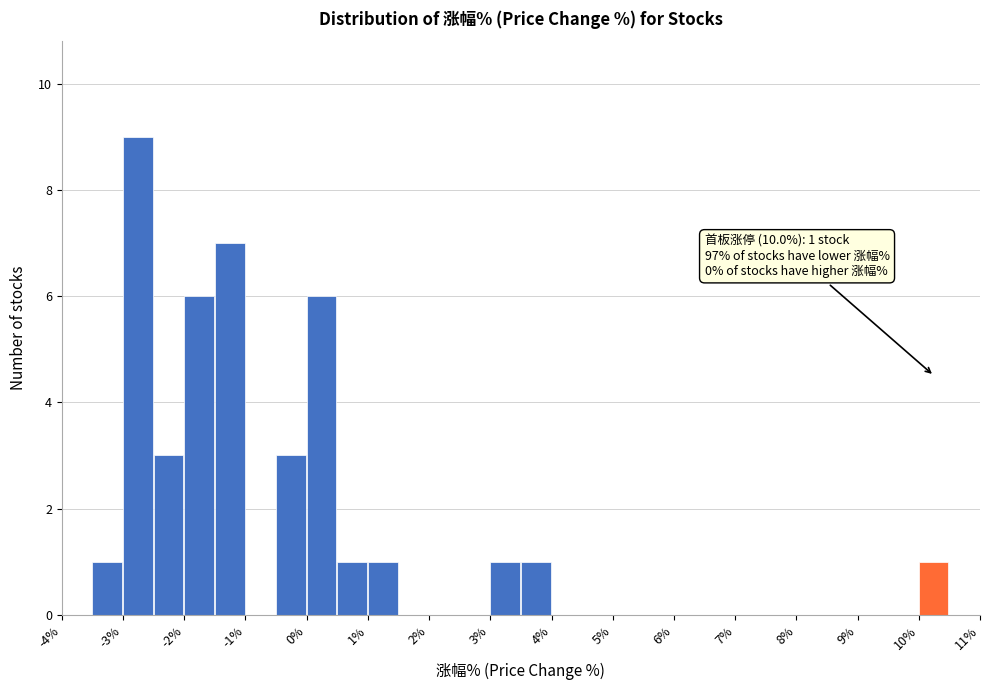

Over which range of the x-axis is the bar tallest?

-3.0 to -2.5